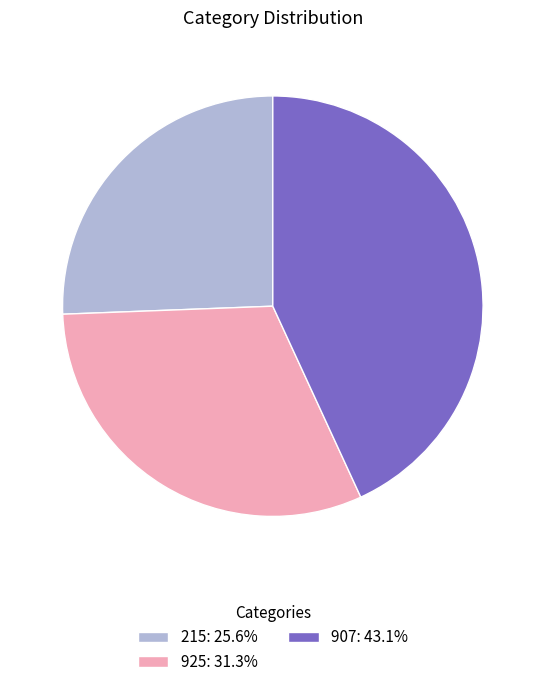

Is there a majority slice in this chart?

No